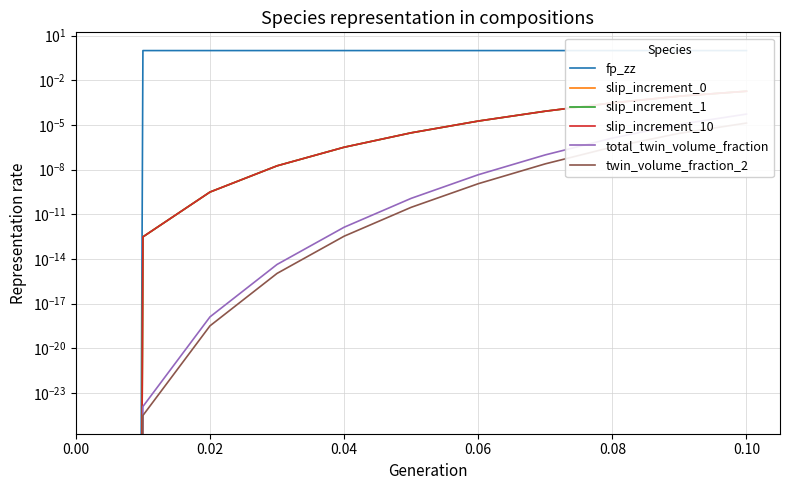

What are all the series names shown in the legend?

fp_zz, slip_increment_0, slip_increment_1, slip_increment_10, total_twin_volume_fraction, twin_volume_fraction_2